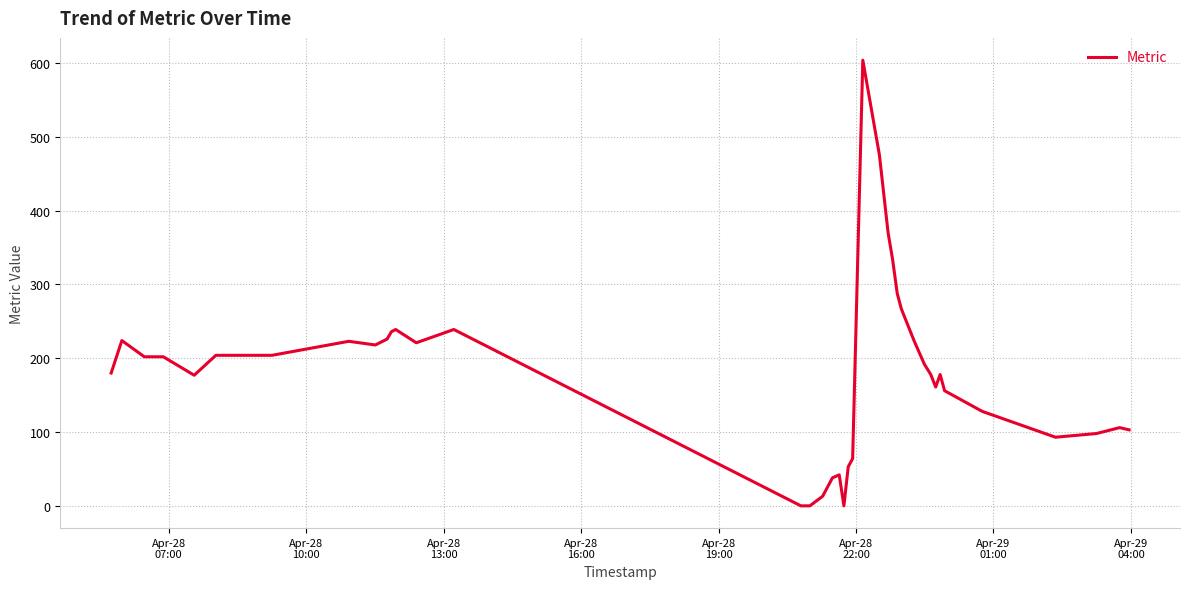

What is the maximum value shown in the chart?

604